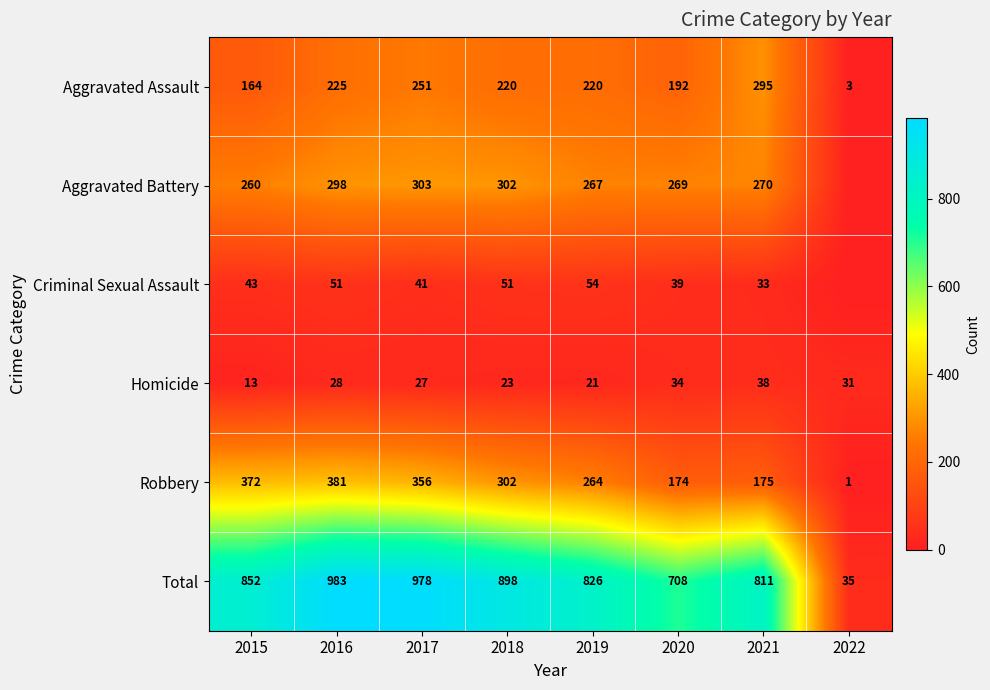

Rank the series at 2021 from lowest to highest value.

Criminal Sexual Assault, Homicide, Robbery, Aggravated Battery, Aggravated Assault, Total